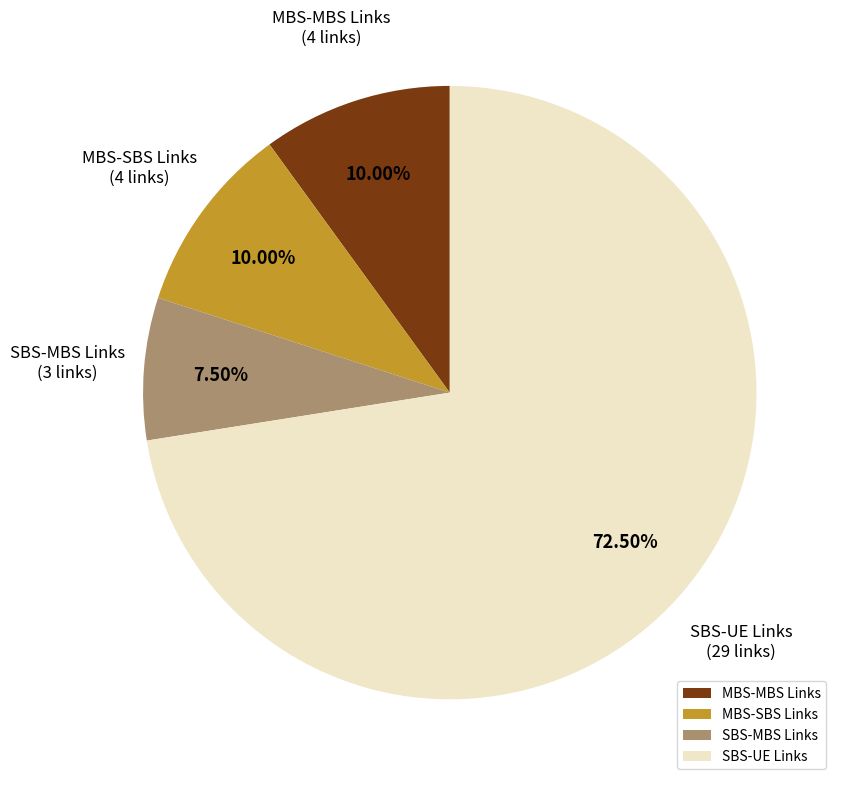

Does SBS-UE Links represent more than half of the total?

Yes